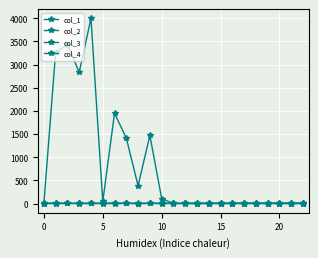

How many data points in col_3 are above 1?

10